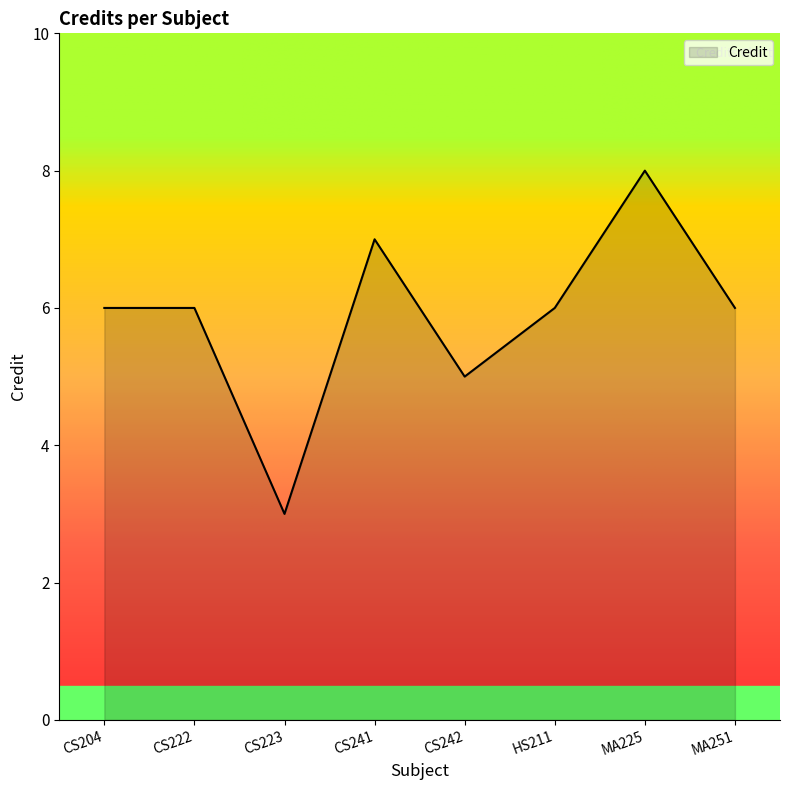

Read the value at MA225.

8